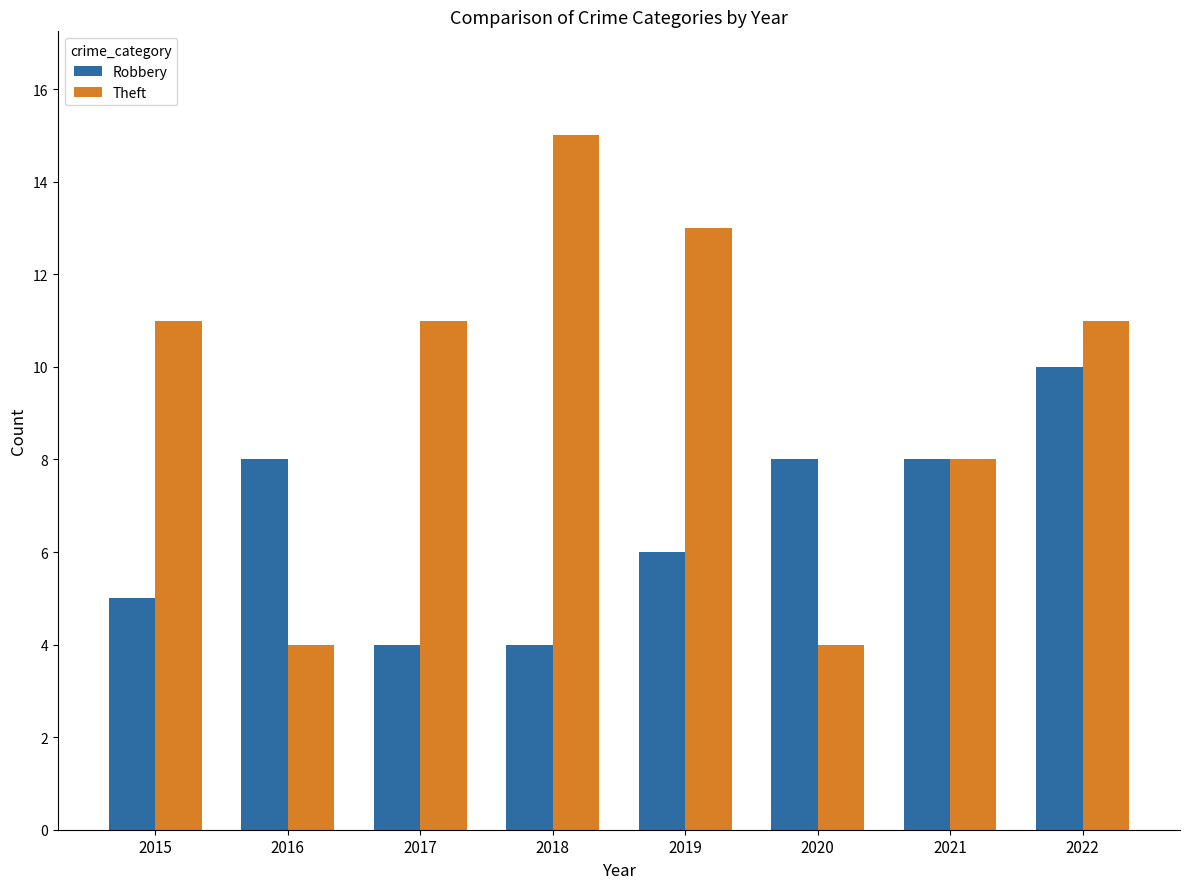

True or false: Robbery has a value of 6 at 2019.

True